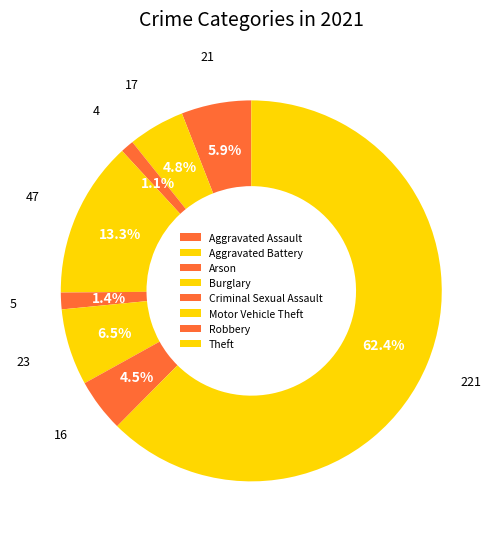

What percentage is the Theft slice, to the nearest percent?

62%